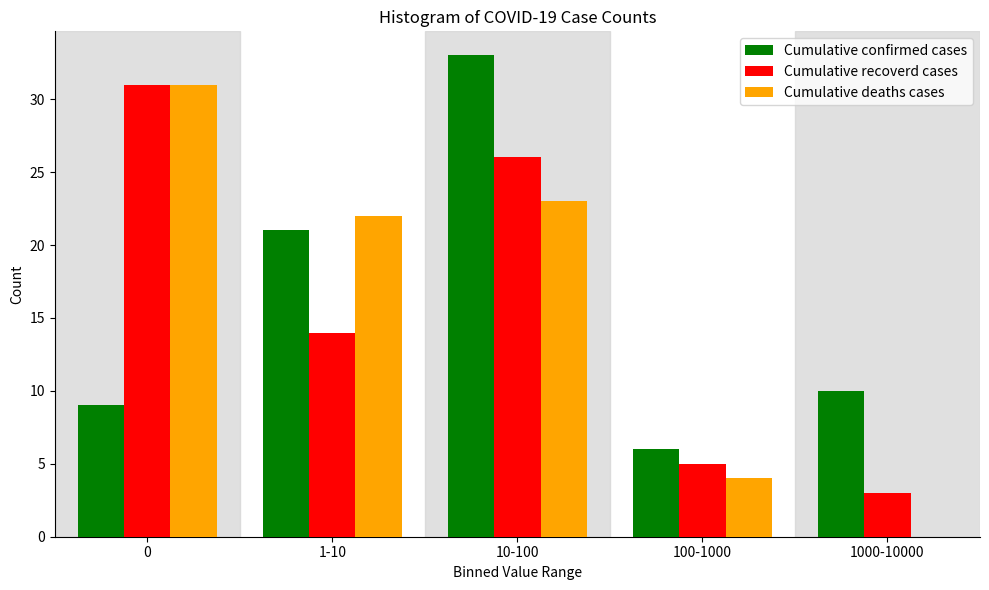

Reading left to right, transcribe all the data shown in this chart.

Cumulative confirmed cases: 0=9	1-10=21	10-100=33	100-1000=6	1000-10000=10
Cumulative recoverd cases: 0=31	1-10=14	10-100=26	100-1000=5	1000-10000=3
Cumulative deaths cases: 0=31	1-10=22	10-100=23	100-1000=4	1000-10000=0